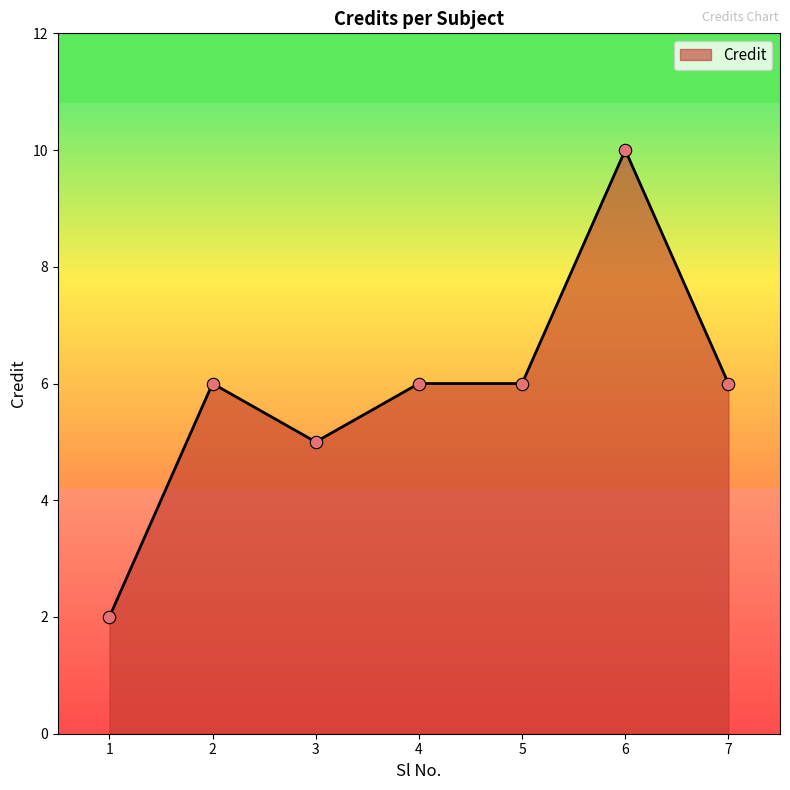

What is the change in value from 1 to 5?

+4